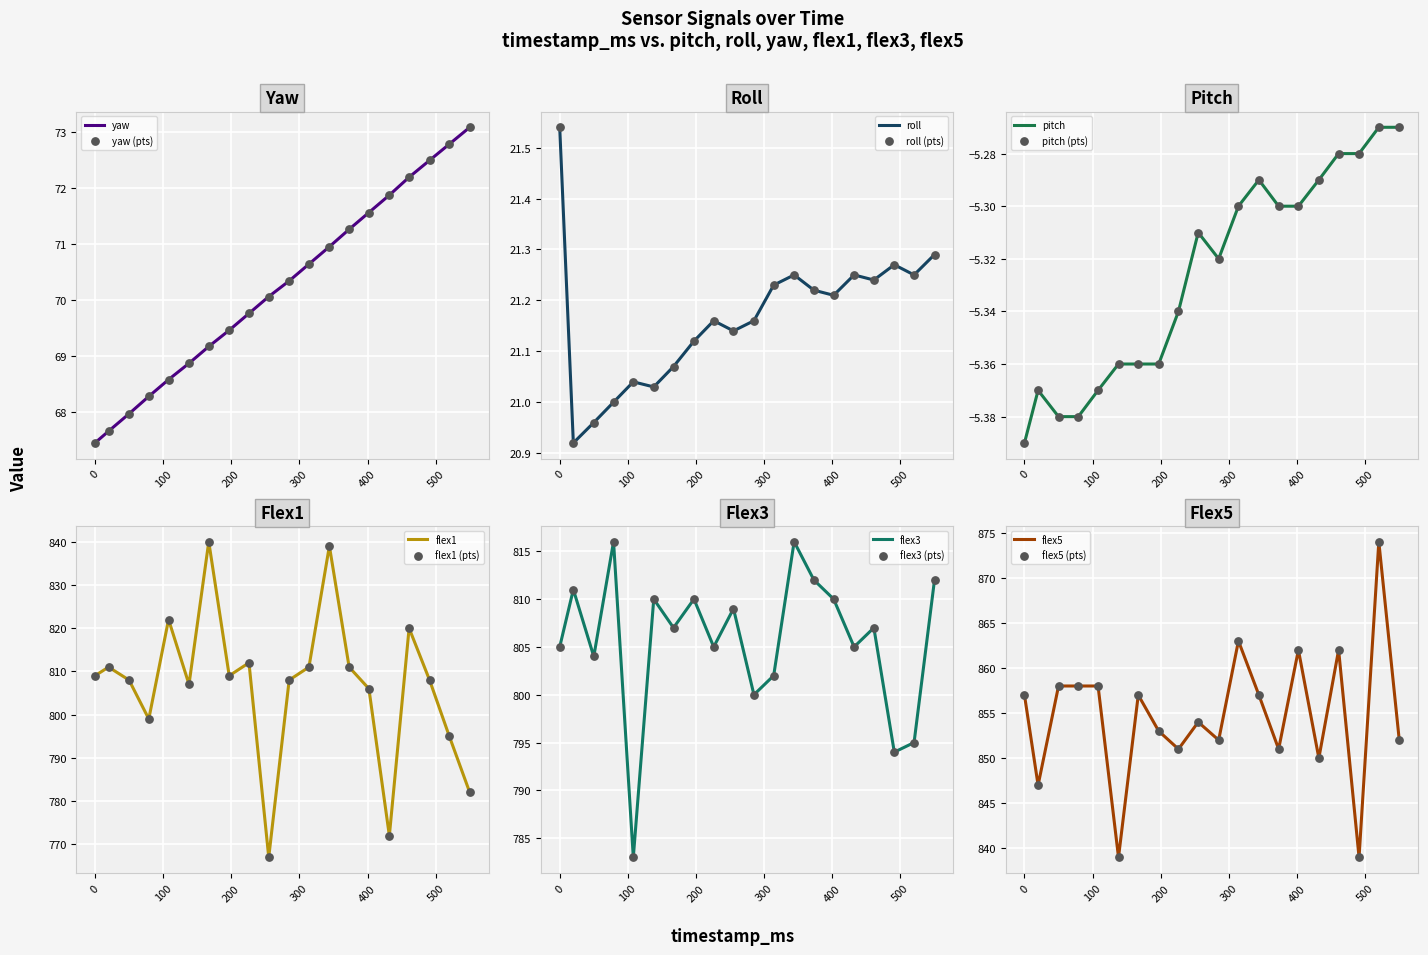

Which series contains the highest Y value?

flex5